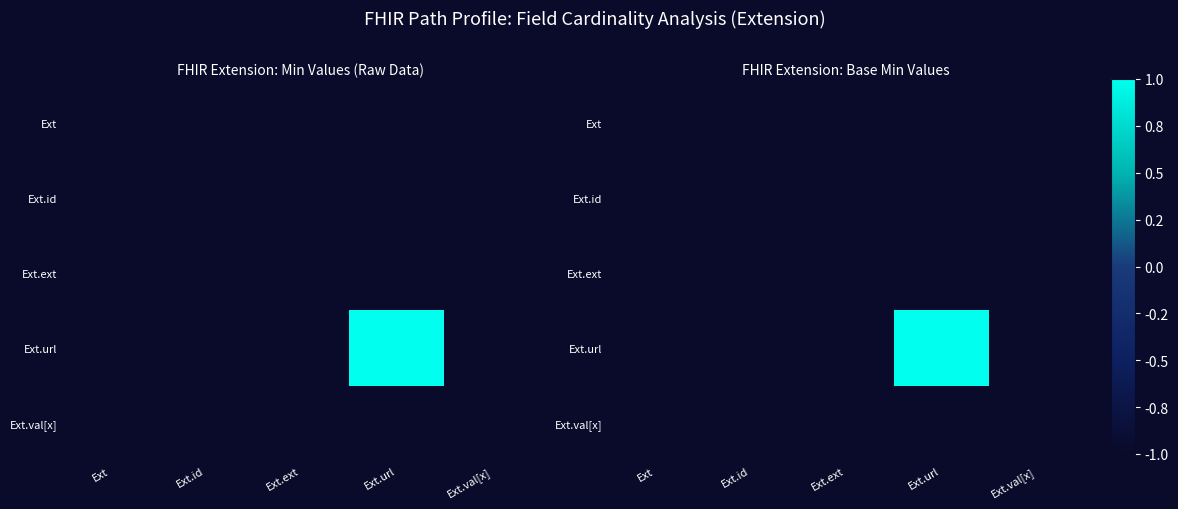

What is the lowest value of the Ext.url series?

-1